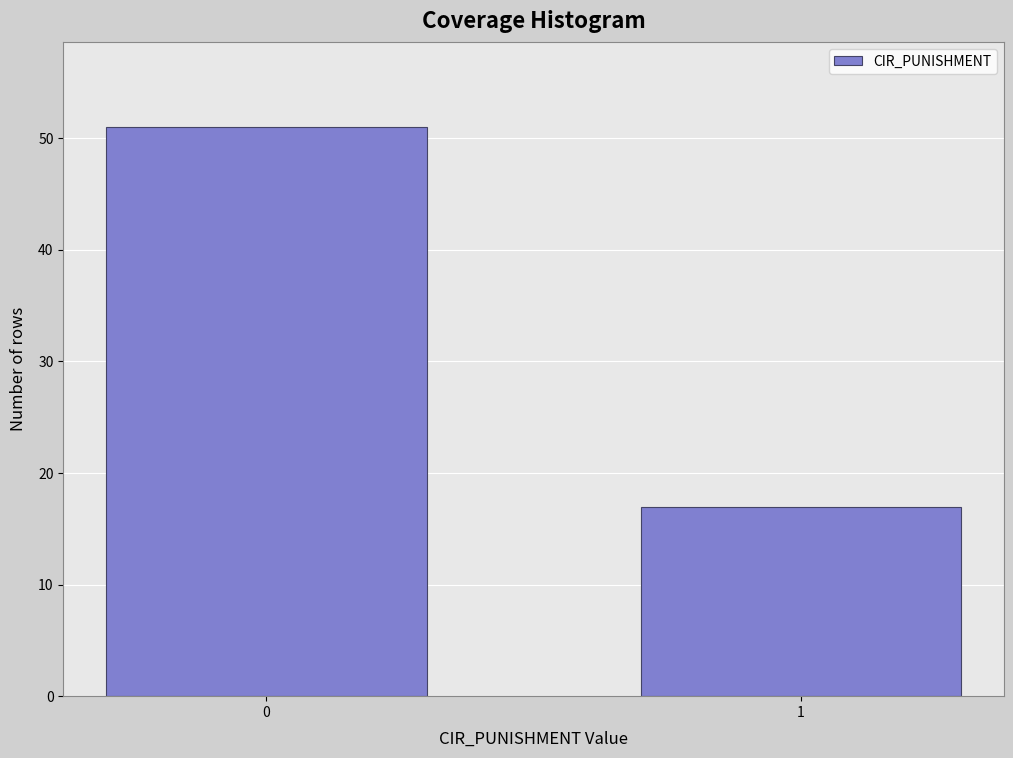

Reading left to right, extract all data points from this chart.

0=51	1=17